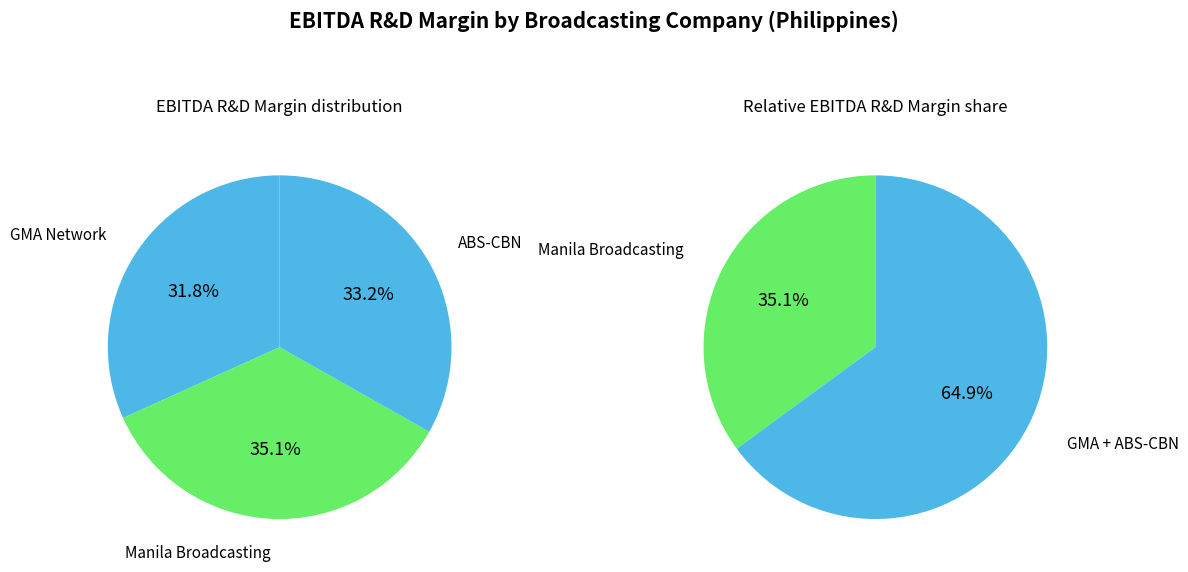

Do GMA Network, Inc. (PSE:GMA7) and Manila Broadcasting Company (PSE:MBC) together represent more than half of the pie?

Yes